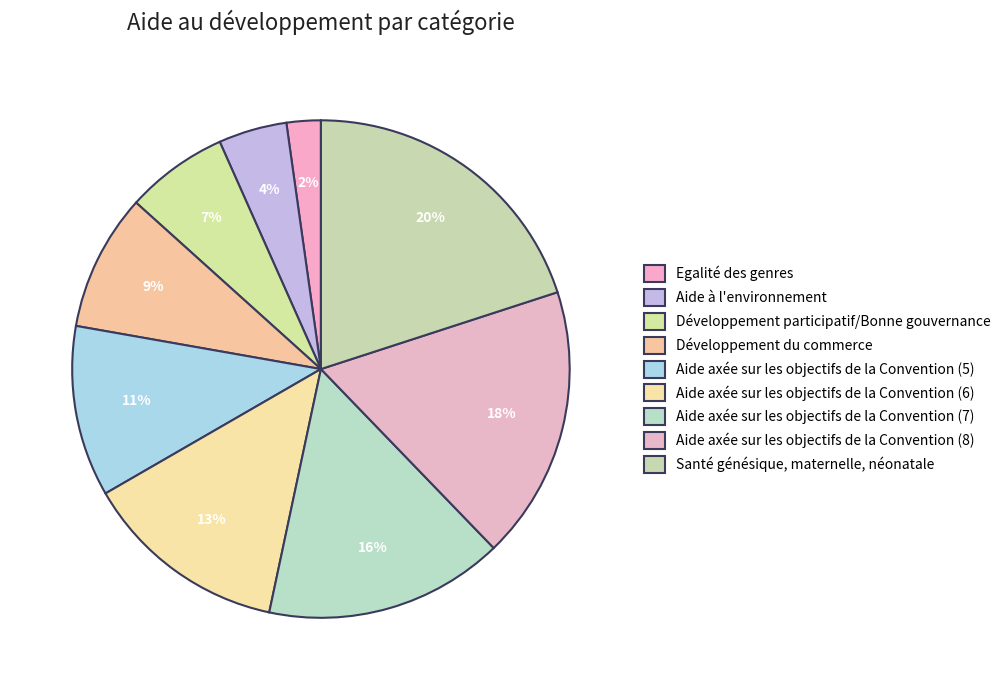

Count the number of slices in the pie.

9